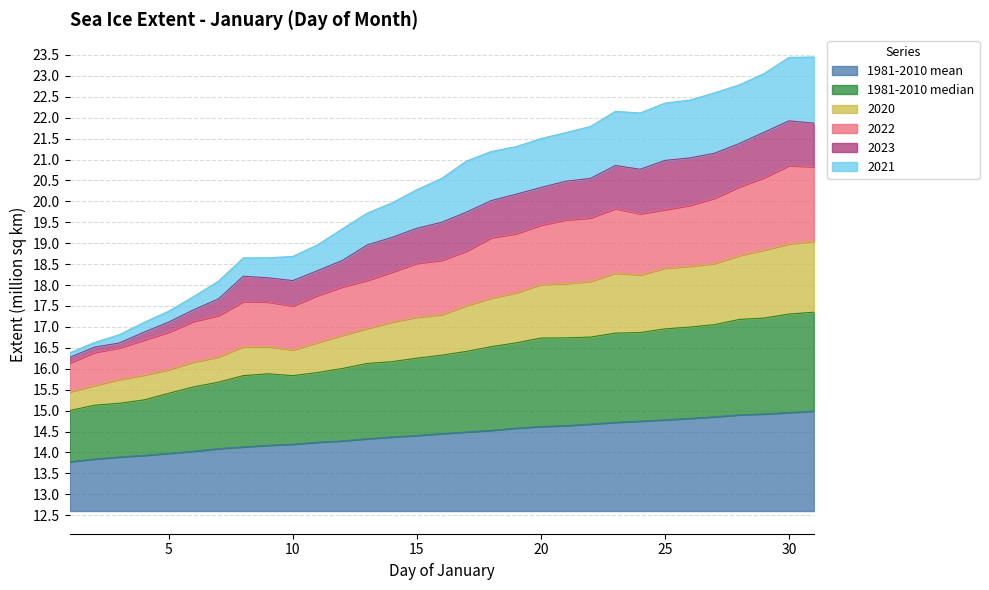

Is it true that 2020 equals 26.2 at 6?

False